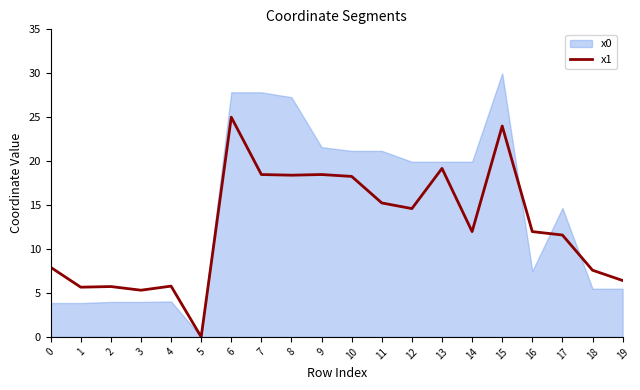

How many interior local peaks (higher than both neighbors) does the data have?

6